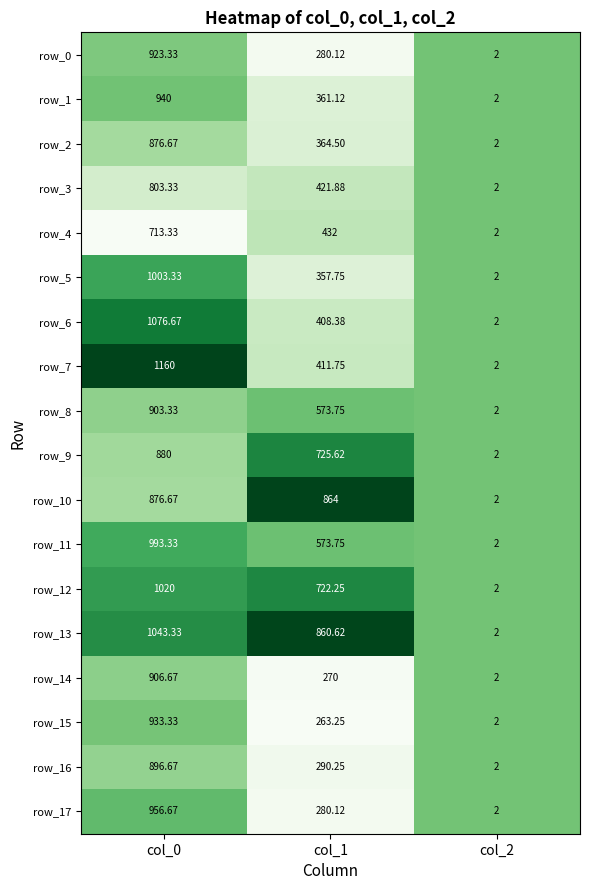

Is the value of row_15 at col_1 greater than the value of row_14 at col_0?

No